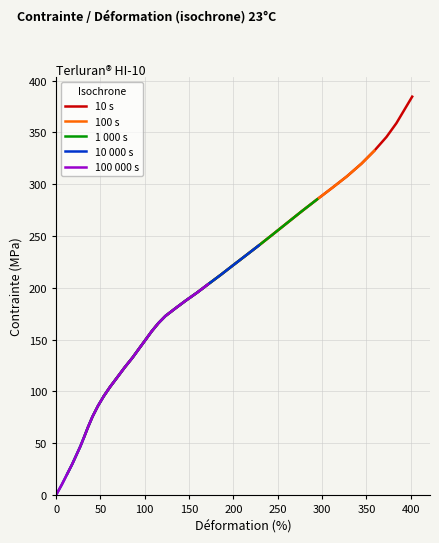

What is the highest value of the 10 s series?

384.6